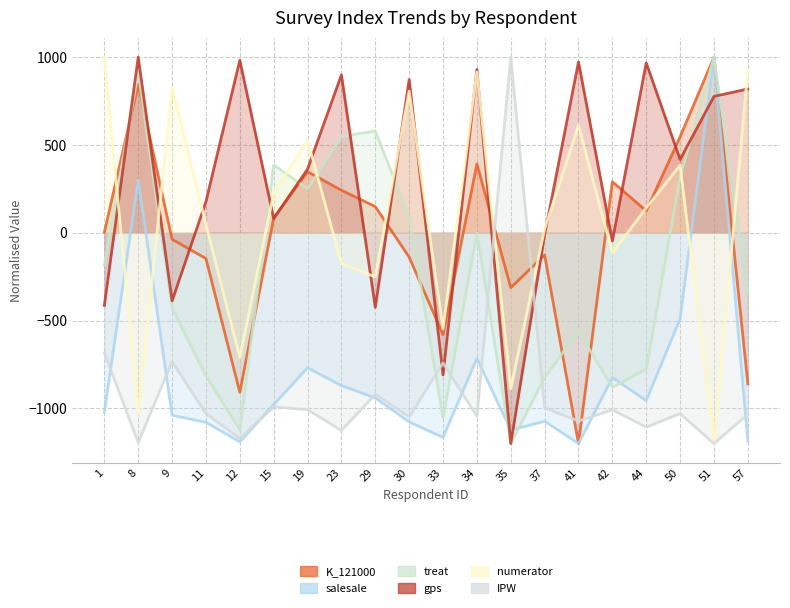

After their last crossing, which series has the higher values: numerator or treat?

numerator